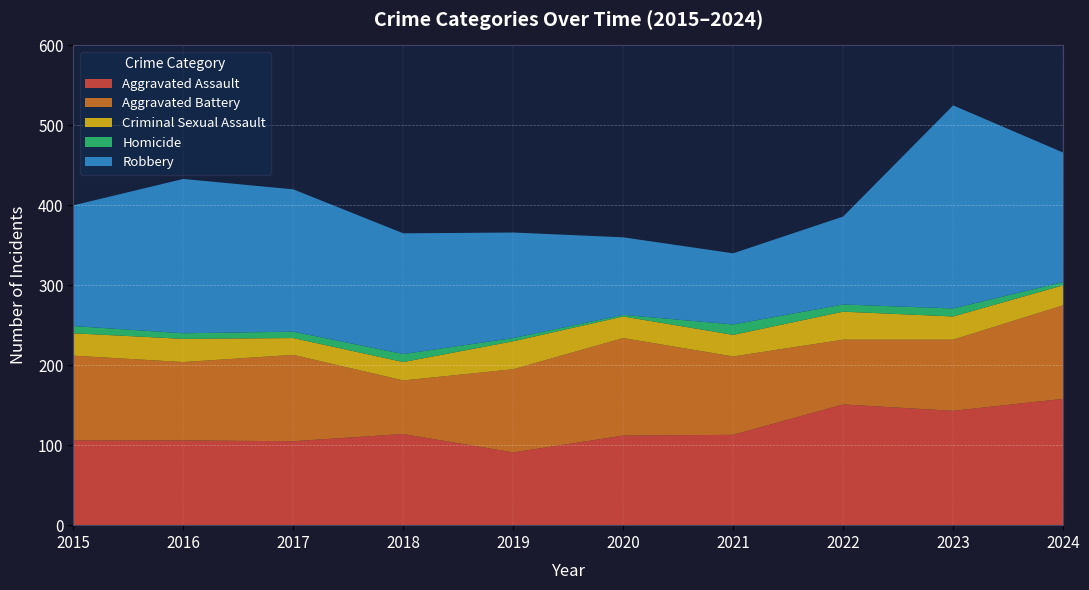

Reading left to right, list all the values displayed in this chart.

Aggravated Assault: 106	106	105	114	91	112	113	151	143	158
Aggravated Battery: 106	98	108	67	104	122	98	81	89	117
Criminal Sexual Assault: 28	29	21	23	35	27	27	35	29	25
Homicide: 9	7	8	10	4	2	13	9	10	4
Robbery: 151	193	178	151	132	97	89	110	254	162